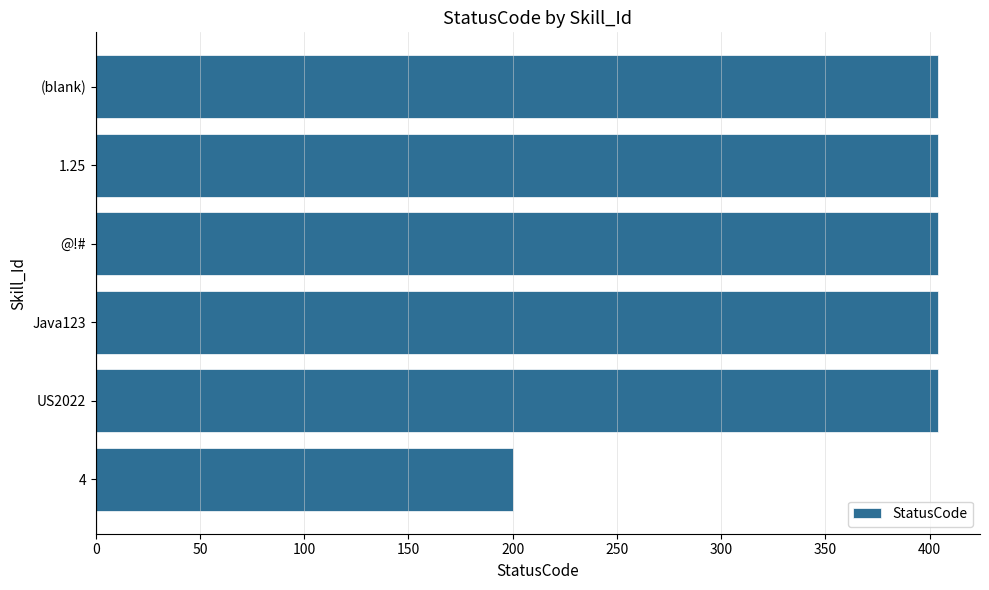

Reading top to bottom, extract all data points from this chart.

404	404	404	404	404	200